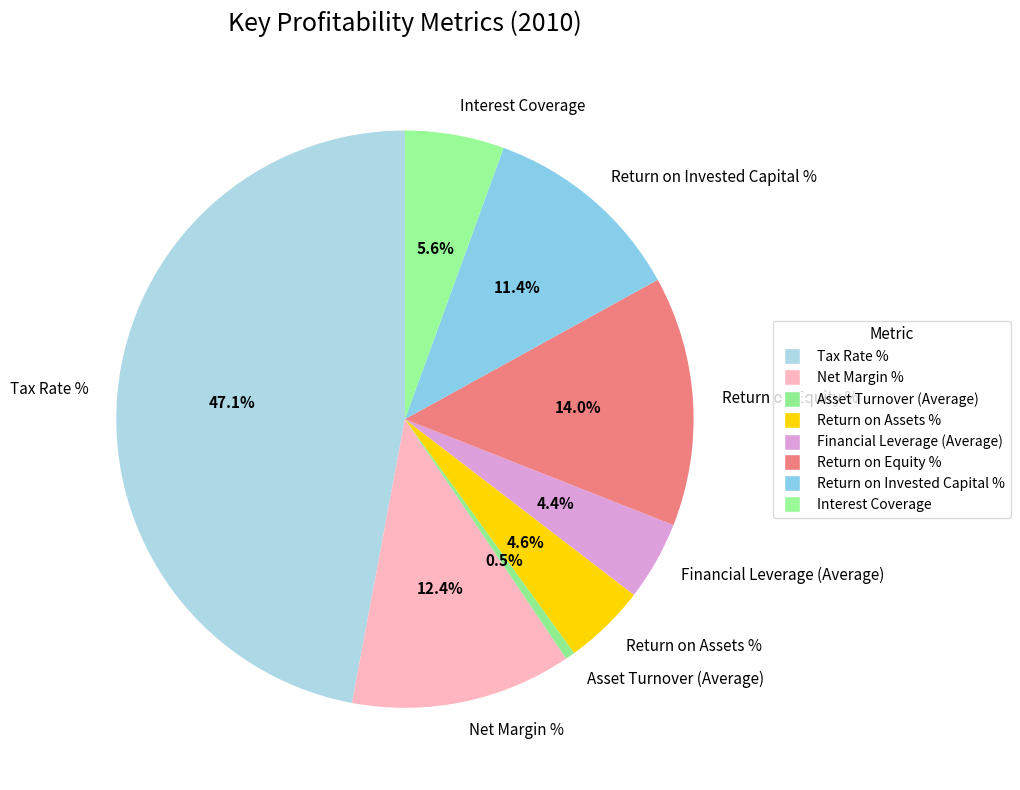

How many segments does this pie chart have?

8